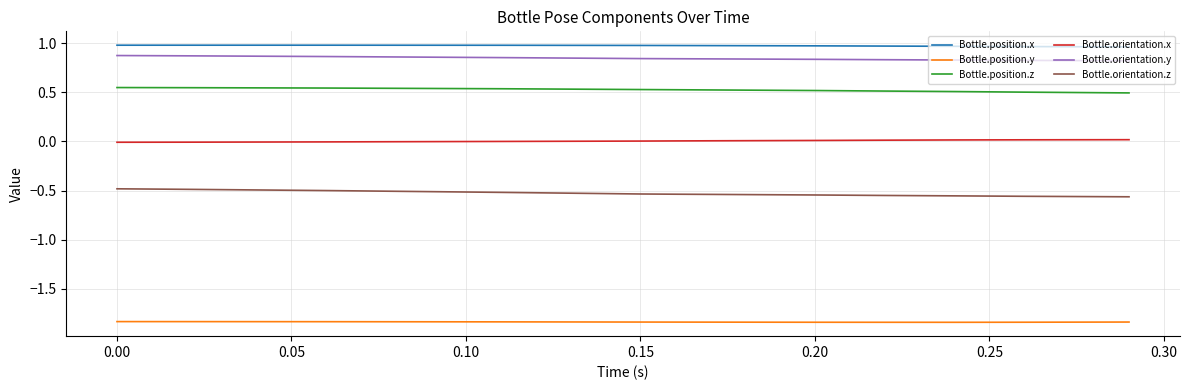

Which series has the largest total across all categories?

Bottle.position.x